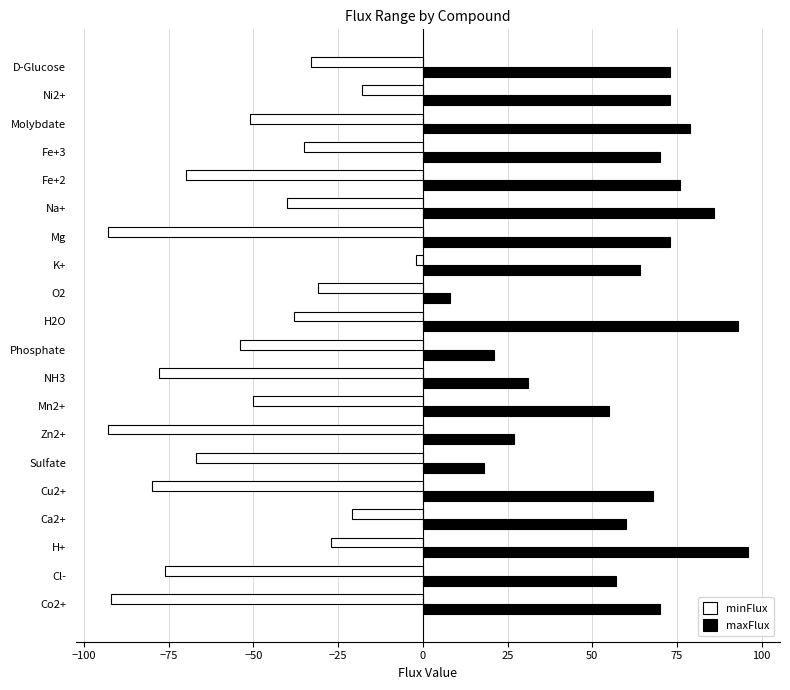

What is the difference between the second highest and minimum values in the minFlux series?

75